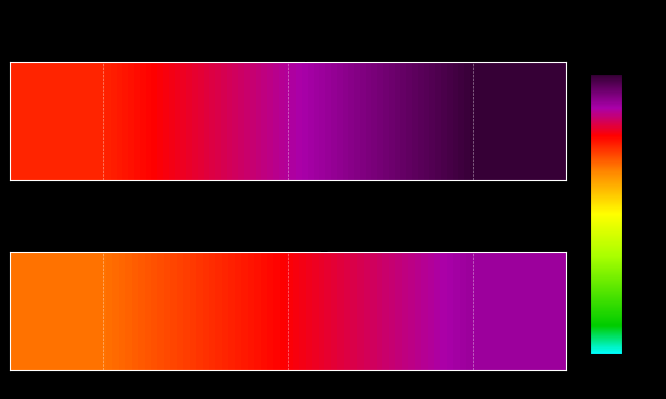

What is the difference between the second highest and minimum values?

0.9